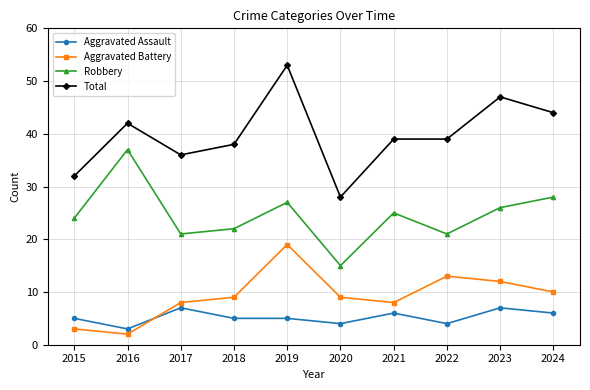

What is the highest value of the Aggravated Assault series?

7